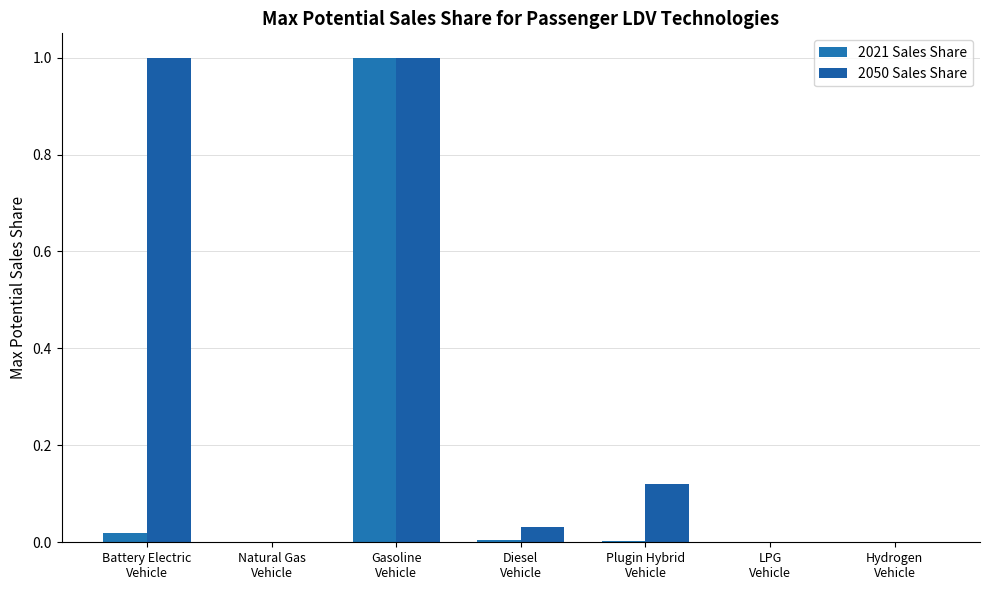

How many groups of bars are there?

7